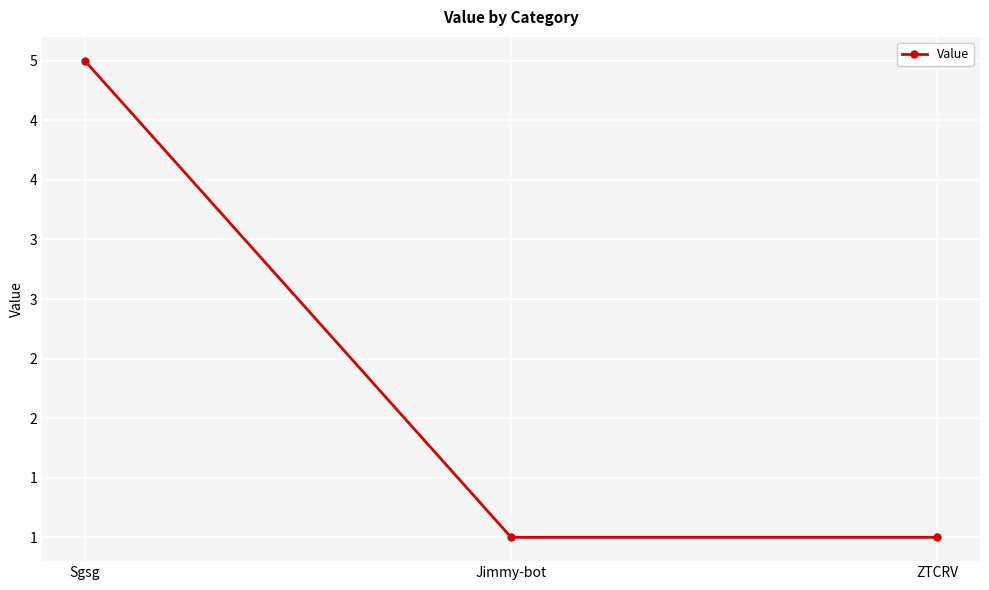

What is the maximum value shown in the chart?

5